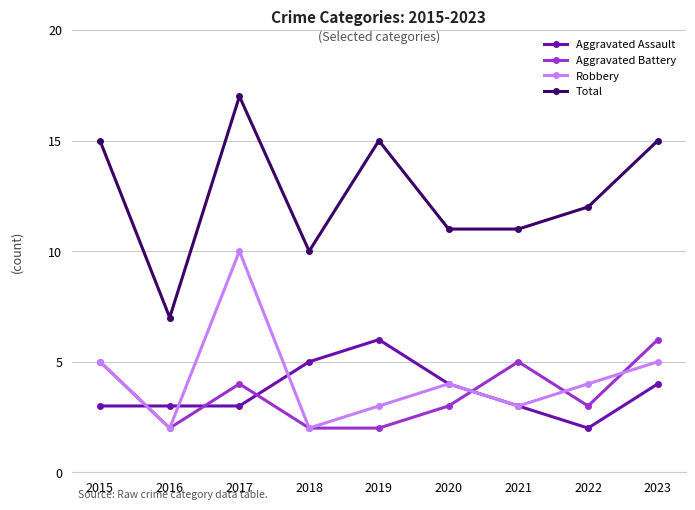

What is the spread (max minus min) of values at 2015?

12